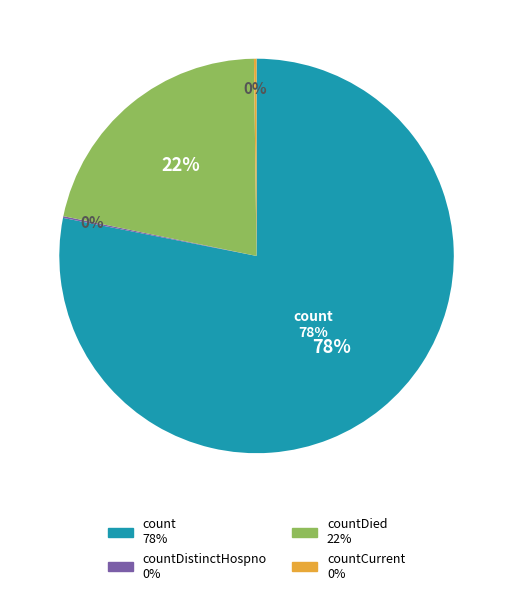

Does any single category account for the majority?

Yes